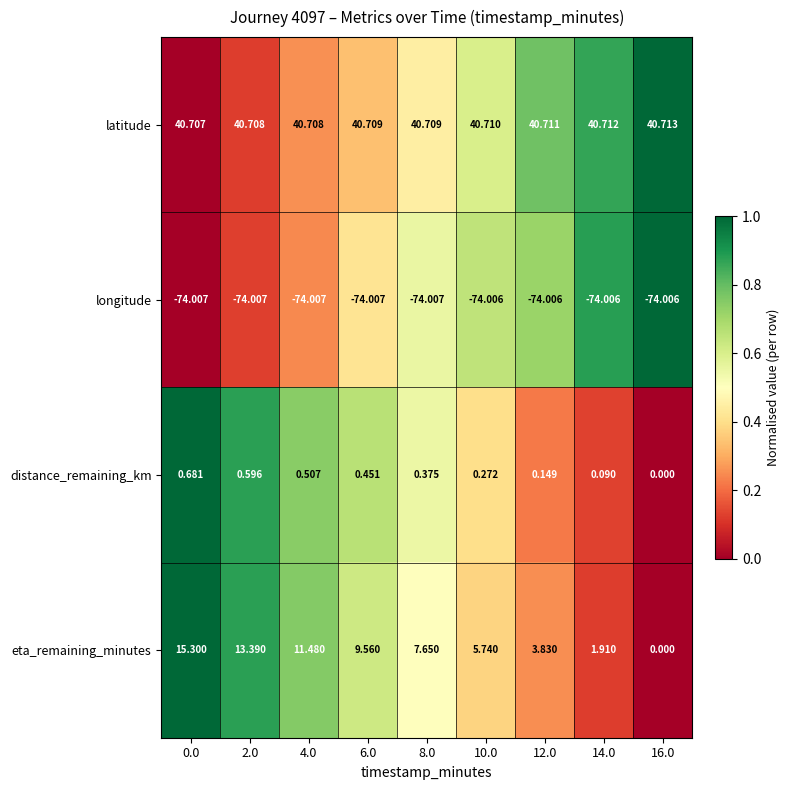

At 2.0, list the series in order from largest to smallest.

latitude, eta_remaining_minutes, distance_remaining_km, longitude